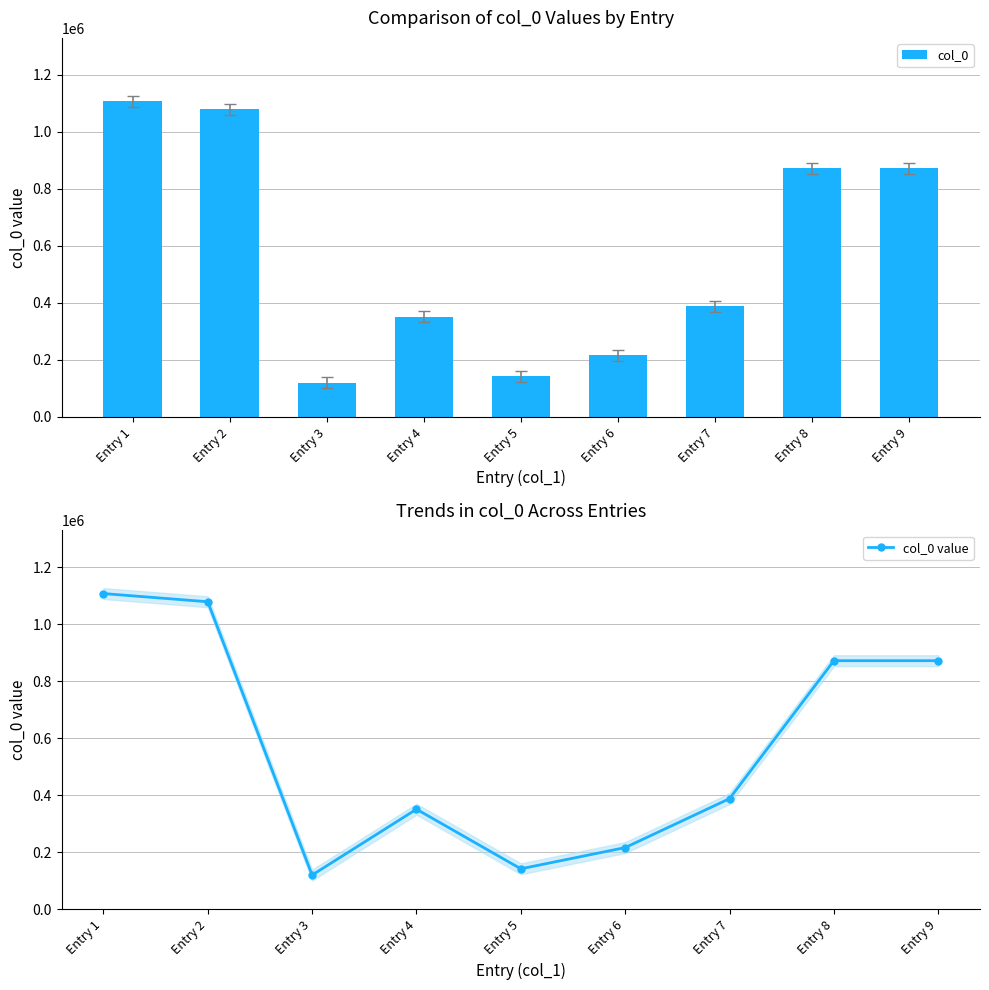

Reading right to left, list all the values displayed in this chart.

col_0: 872553	872552	388628	216909	142447	351519	120469	1079278	1108012
col_0 value: 872553	872552	388628	216909	142447	351519	120469	1079278	1108012